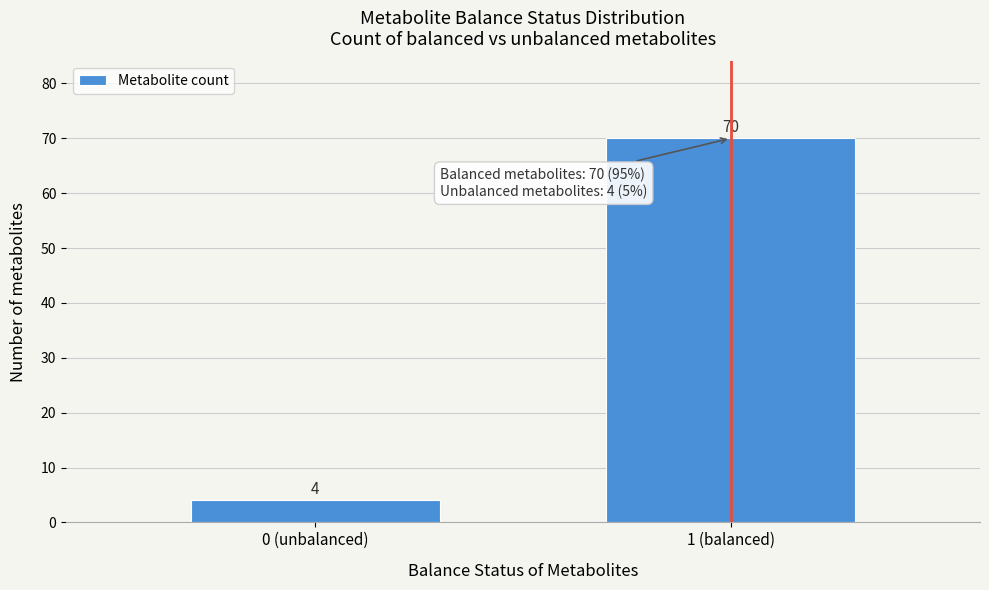

Reading left to right, what are all the values shown in this chart?

4	70